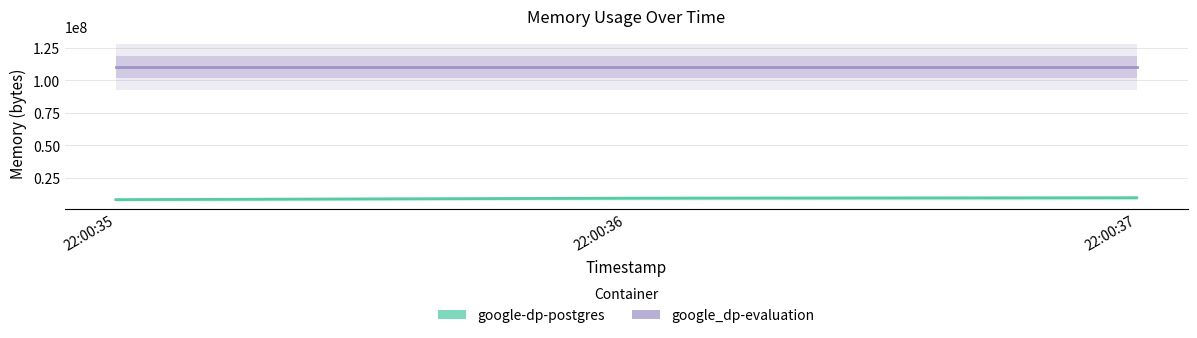

Which label corresponds to the largest value in the chart?

22:00:35